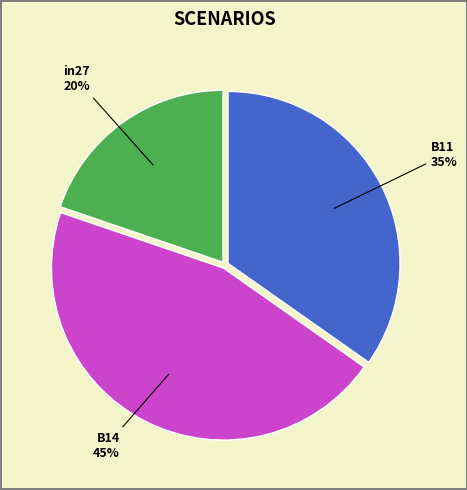

Which slice is the largest?

B14